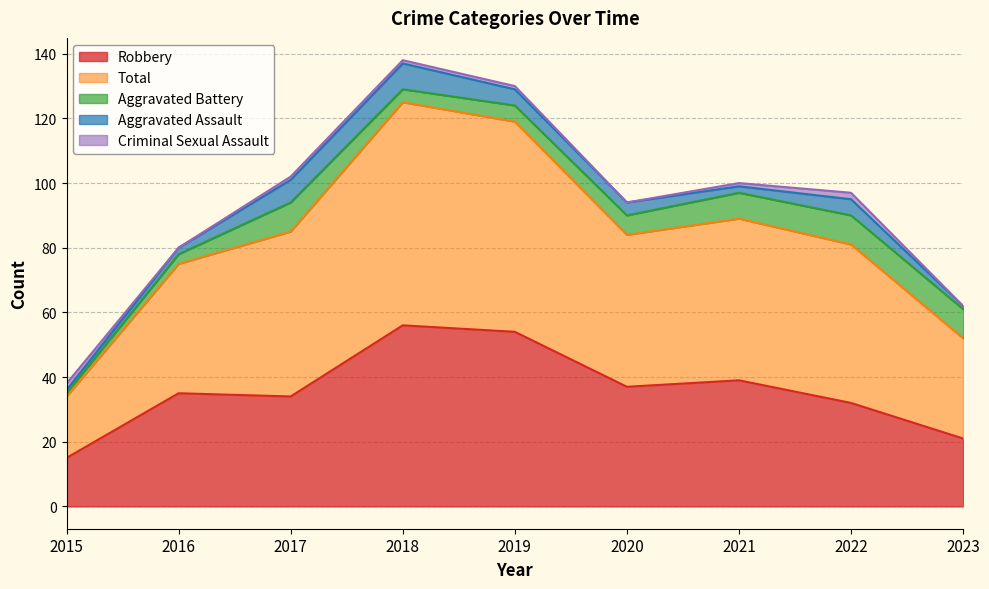

What value does the Robbery series have at 2015, to the nearest 10?

20